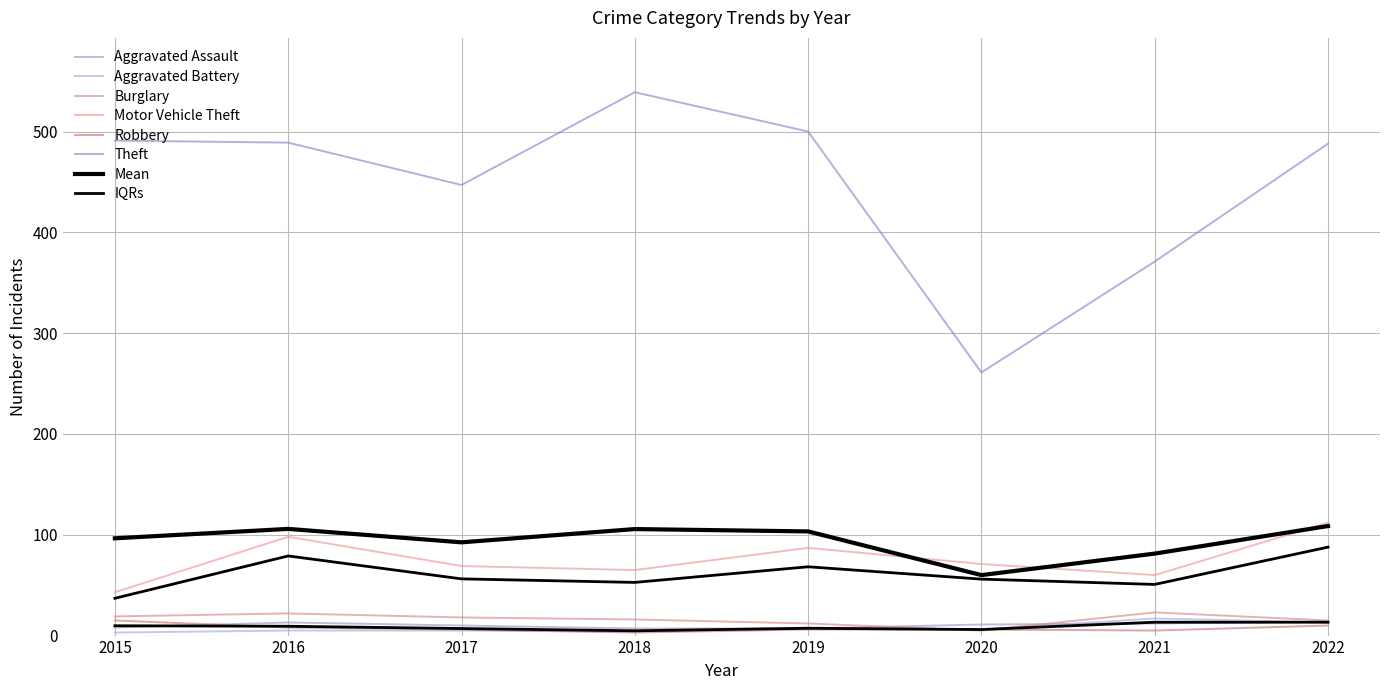

True or false: Aggravated Assault and Burglary cross at least once.

True